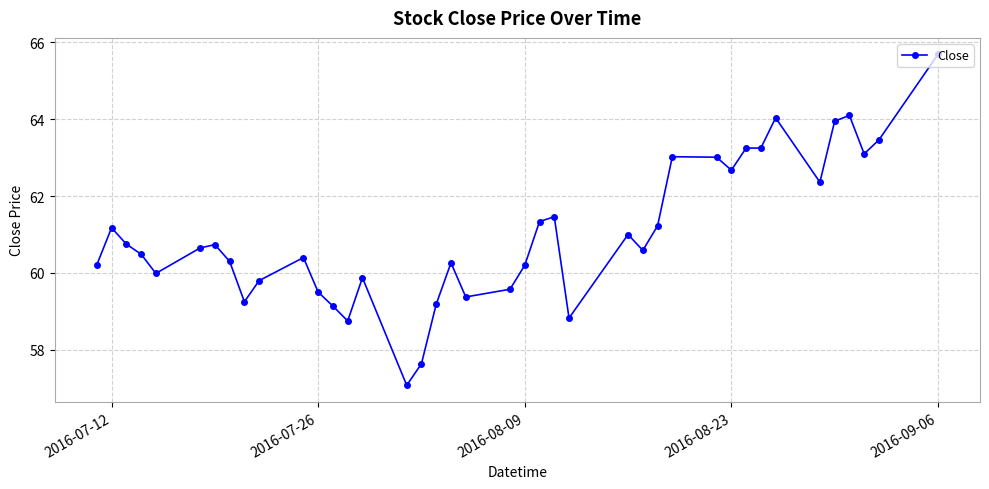

How many series are shown in this chart?

1